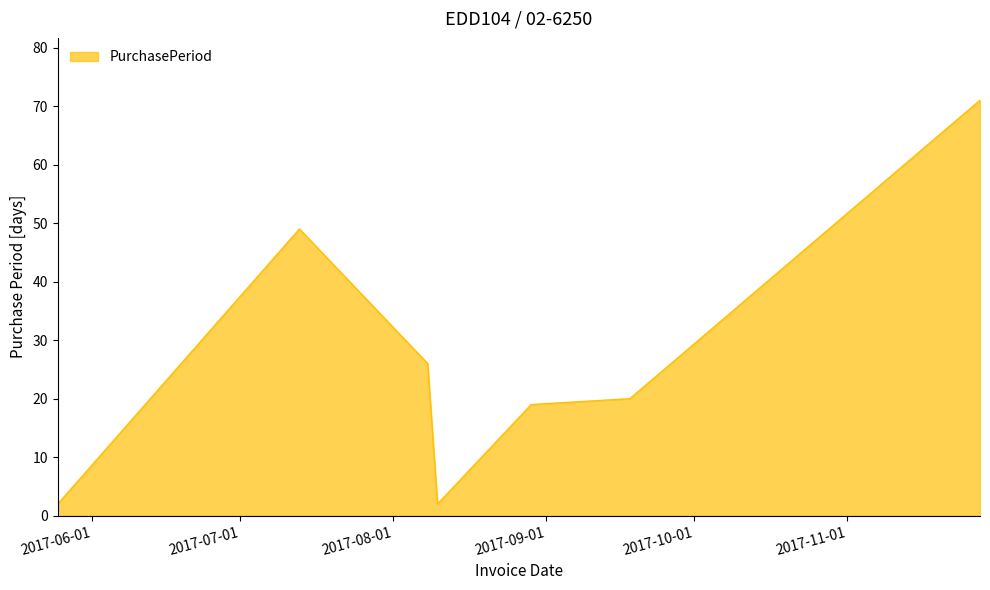

What is the maximum value shown in the chart?

71